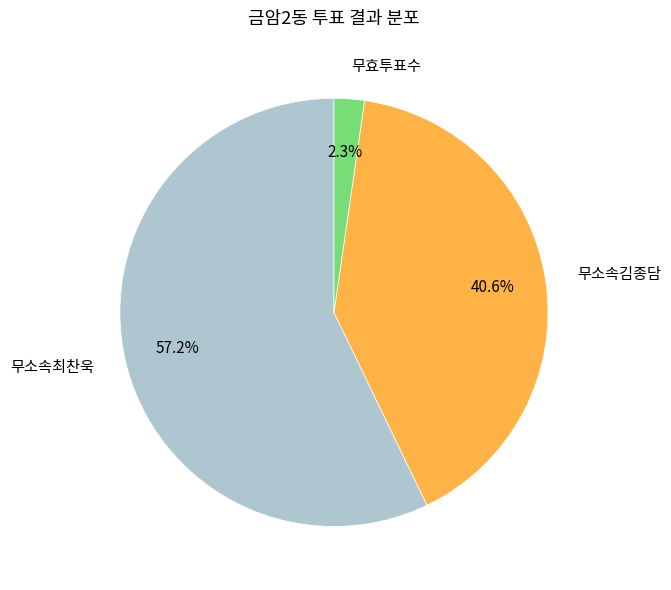

What percentage is the 무효투표수 slice, to the nearest percent?

2%